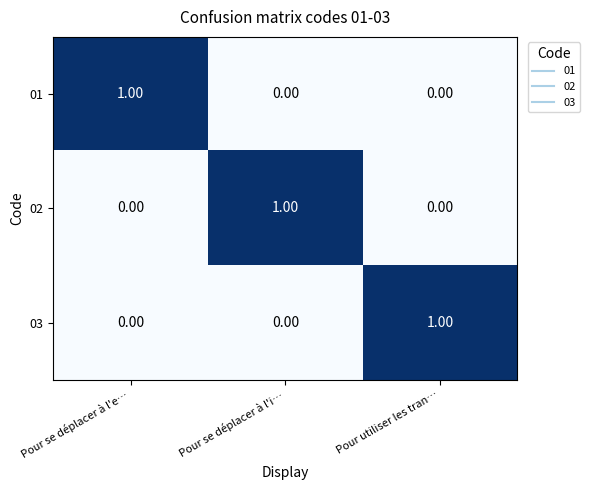

Is the value of 03 at Pour utiliser les tran… greater than the value of 02 at Pour se déplacer à l'e…?

Yes